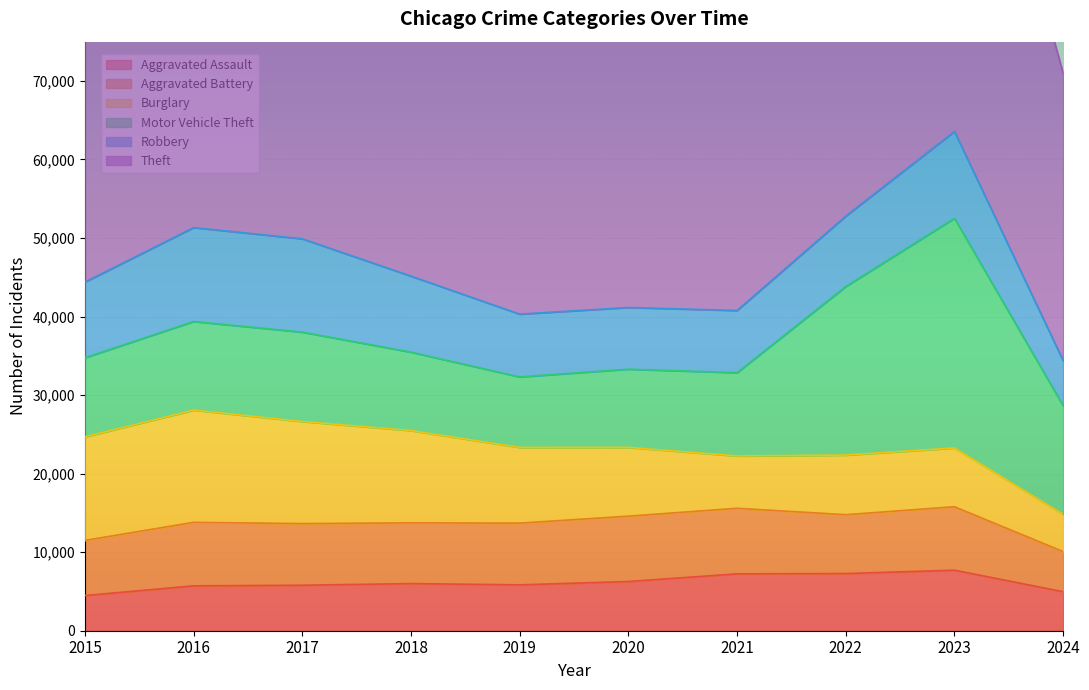

What is the sum of the Motor Vehicle Theft values at 2021 and 2023?

39849